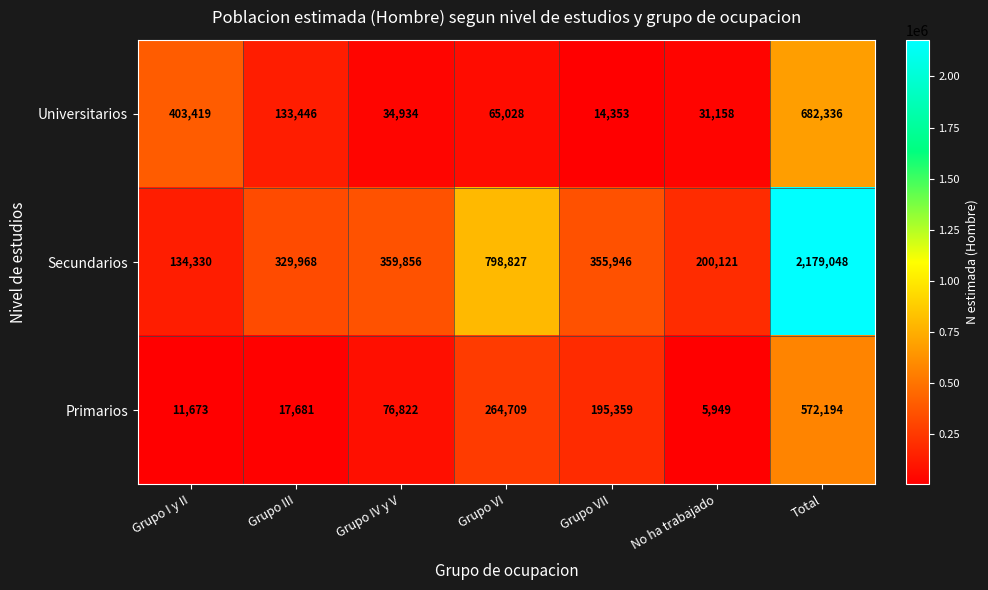

How many values in the Universitarios series are below 65028?

3